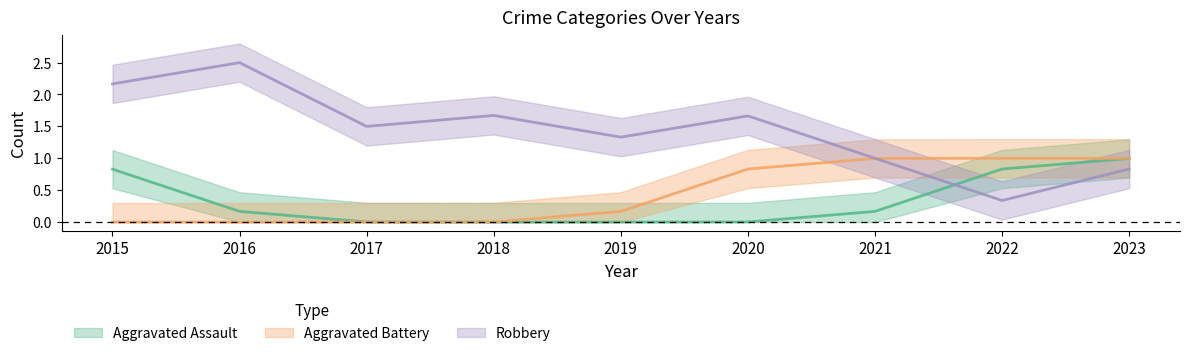

At which category is the sum across all series the highest?

2023